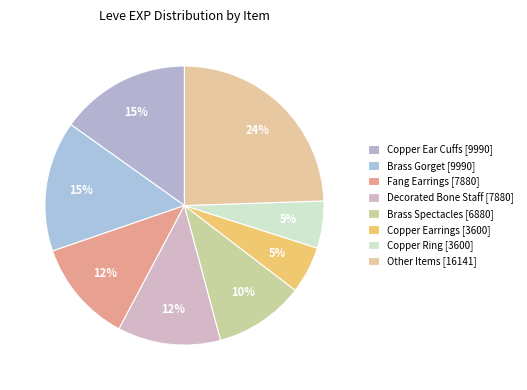

Is there any slice that represents more than half of the pie?

No